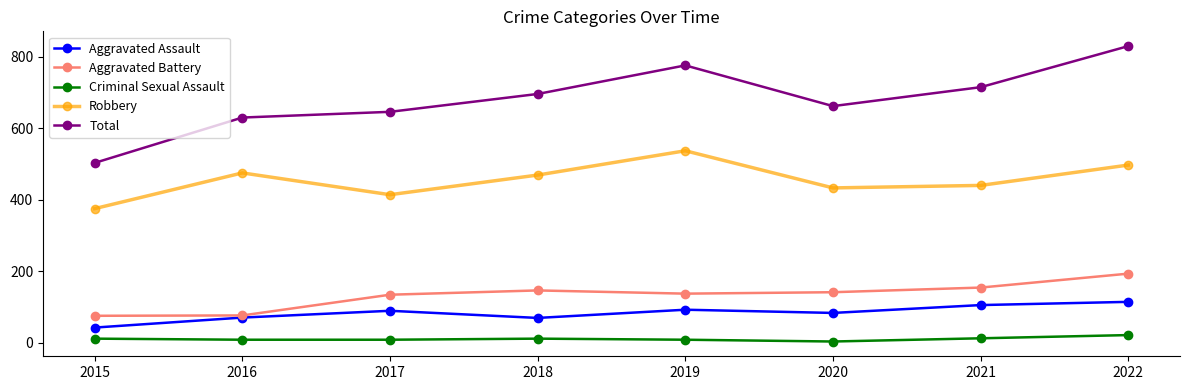

What is the maximum value for Criminal Sexual Assault?

21